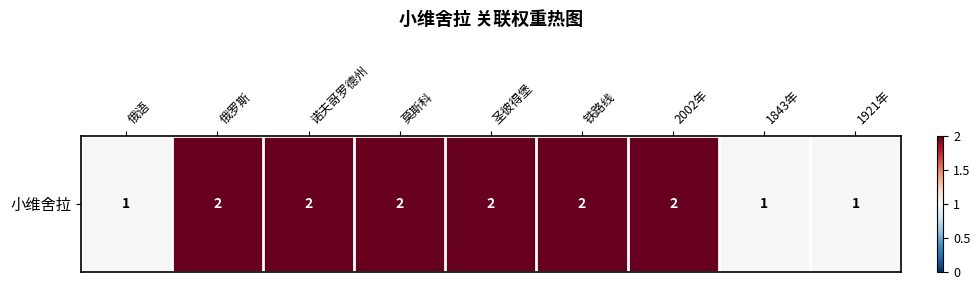

Between 1843年 and 莫斯科, which is larger?

莫斯科